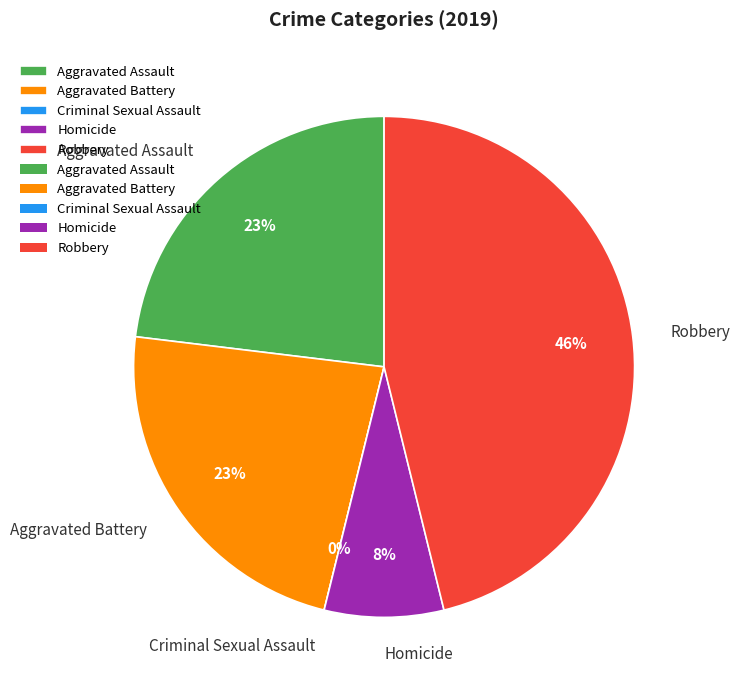

Between Robbery and Aggravated Assault, which is larger?

Robbery